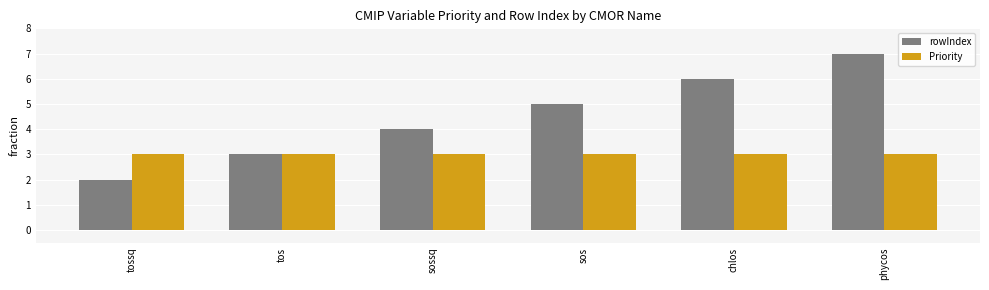

What is the highest value of the Priority series?

3